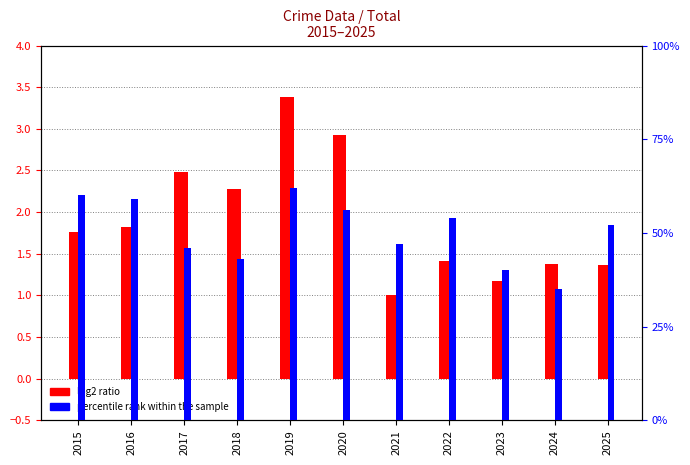

Between 2015 and 2016, which series saw the biggest shift?

percentile rank within the sample